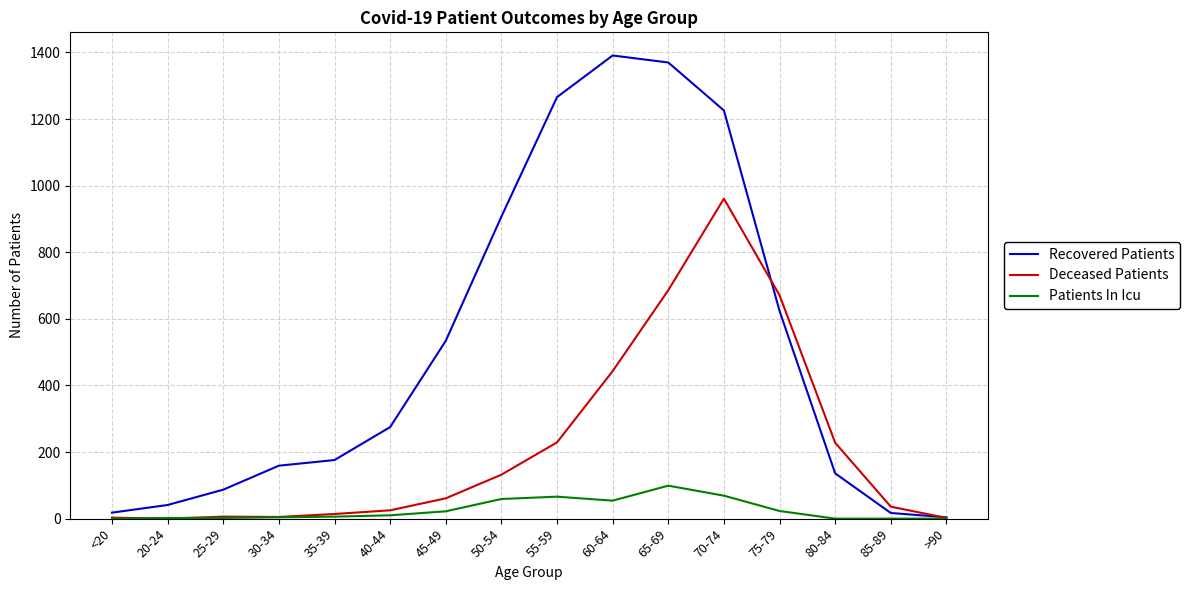

Rank the series by their maximum value, from highest to lowest.

Recovered Patients, Deceased Patients, Patients In Icu